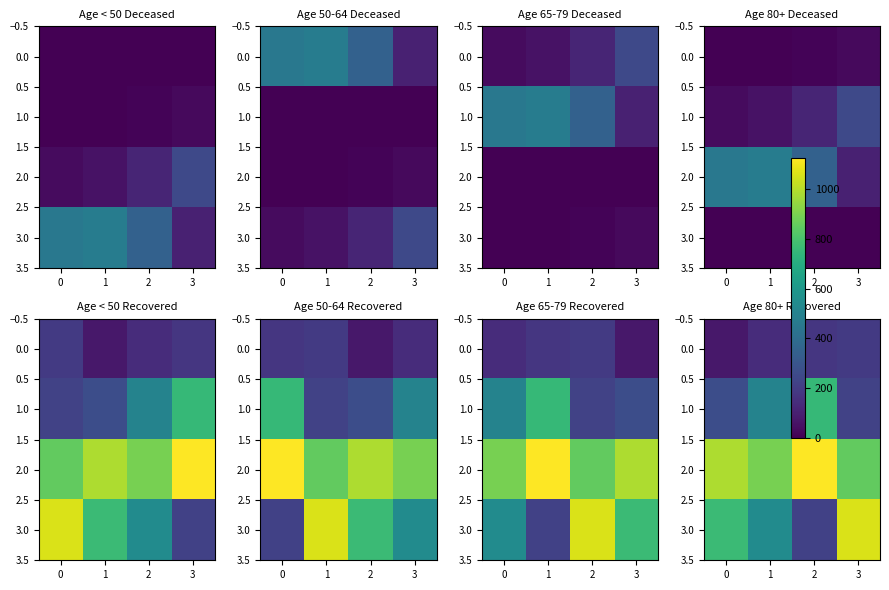

What value does the 0.0 series have at 3, to the nearest 10?

190